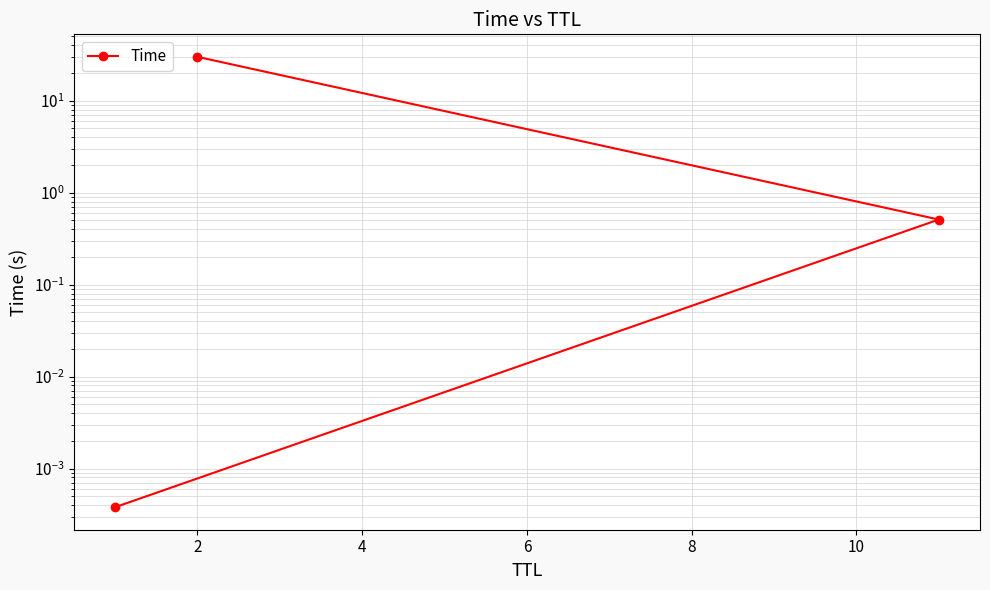

Count the number of categories in the chart.

3